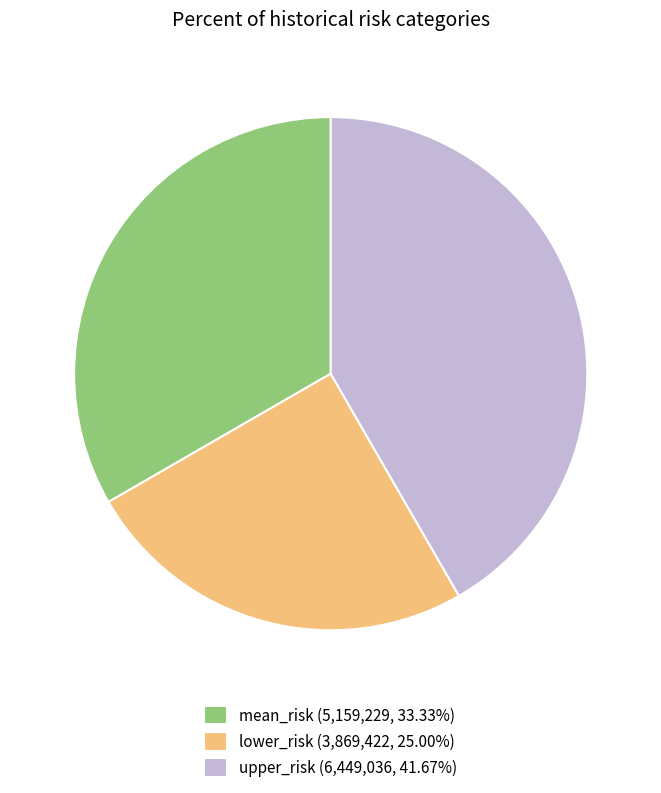

Which category has the smallest portion of the pie?

lower_risk